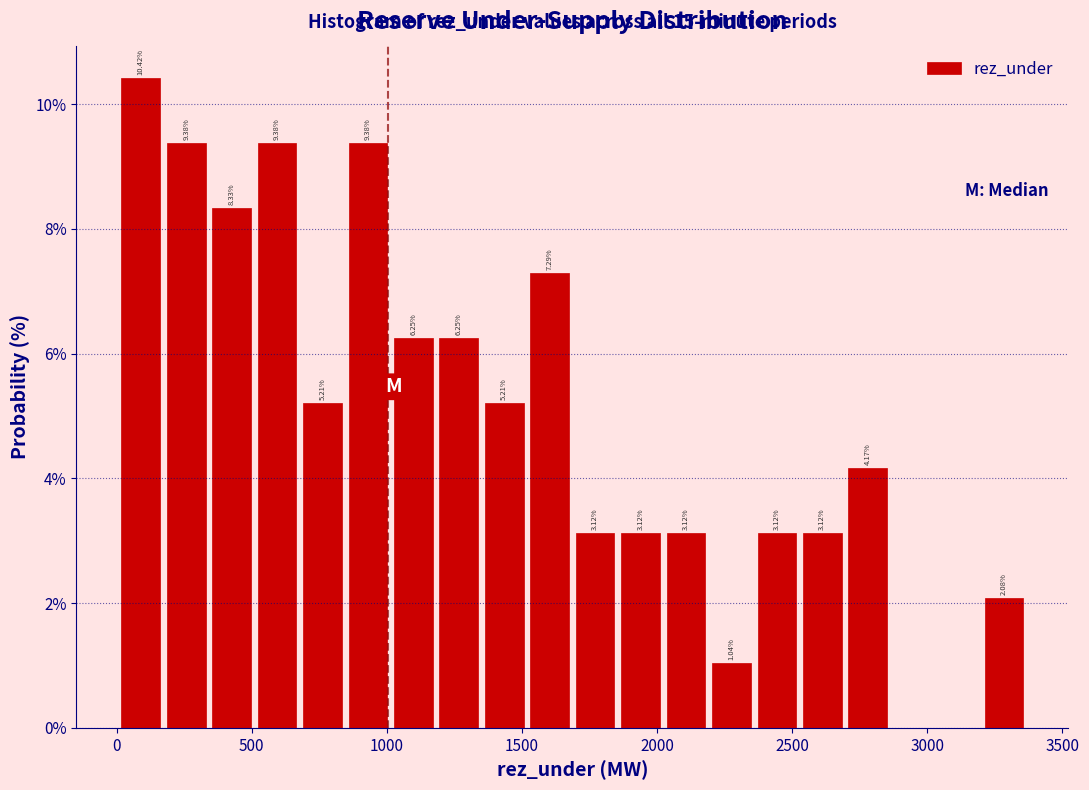

Read against the x-axis, roughly where is the centre of the tallest bar?

100